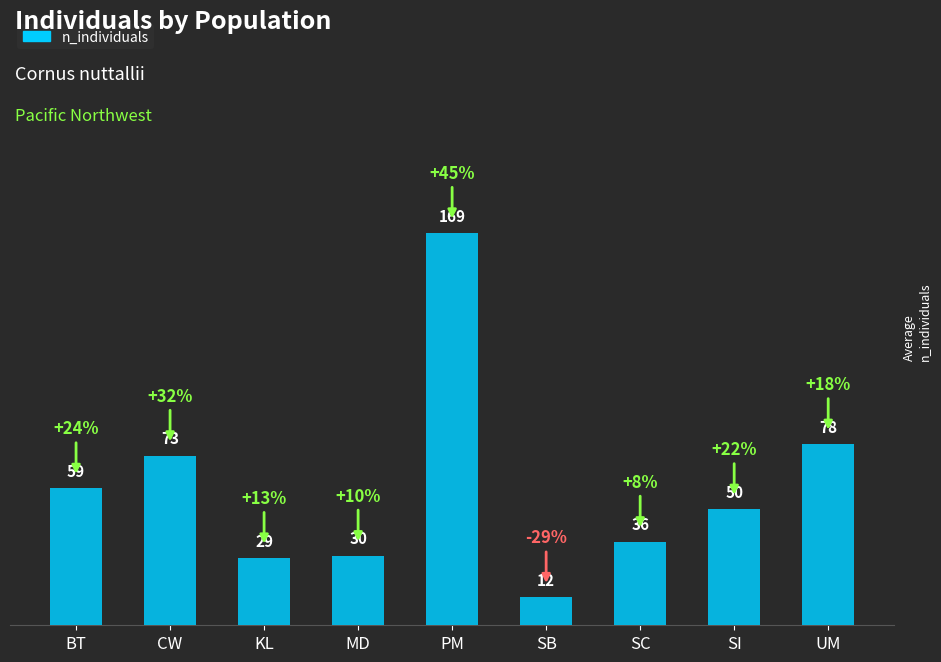

True or false: the data shows 106 at BT.

False